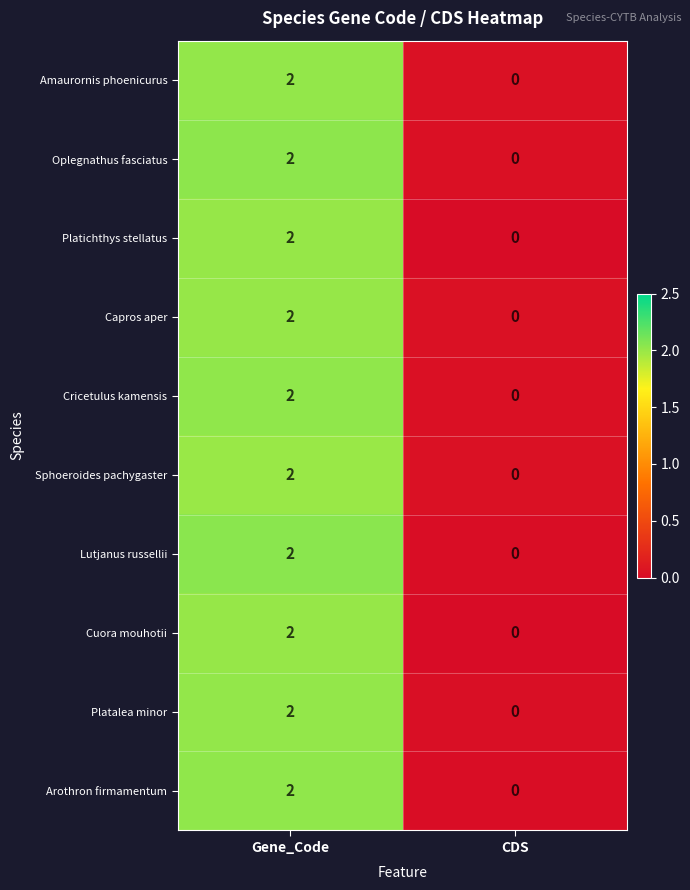

Reading right to left, transcribe all the data shown in this chart.

Amaurornis phoenicurus: 0	2
Oplegnathus fasciatus: 0	2
Platichthys stellatus: 0	2
Capros aper: 0	2
Cricetulus kamensis: 0	2
Sphoeroides pachygaster: 0	2
Lutjanus russellii: 0	2
Cuora mouhotii: 0	2
Platalea minor: 0	2
Arothron firmamentum: 0	2